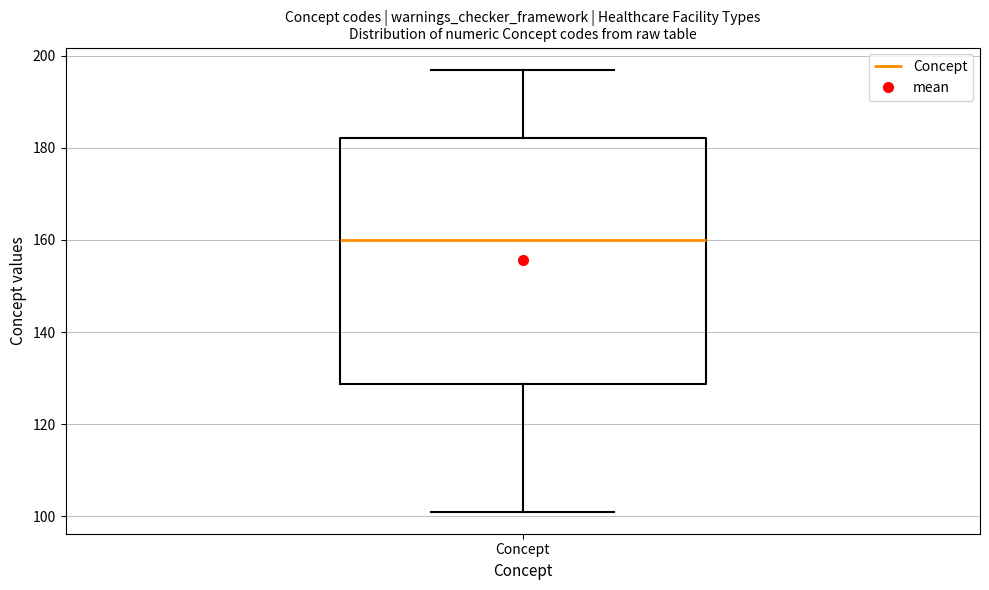

Read this box plot against the y-axis: the position of the median line, the range covered by the box, and the ends of both whiskers. The values are not printed on the chart, so give them approximately, as read against the axis.

median 160, box 128 to 182, whiskers 102 to 198